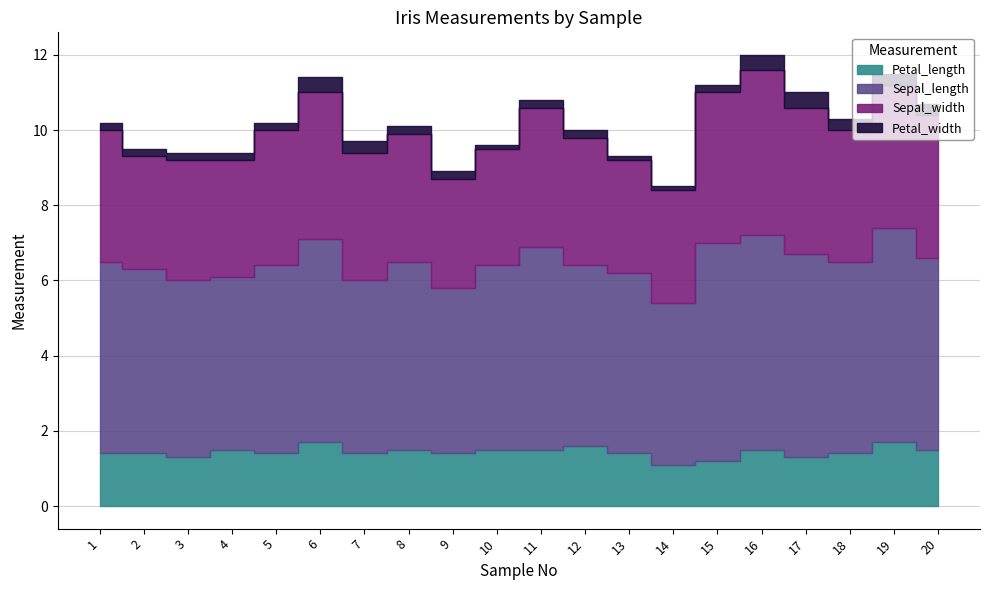

Reading left to right, list all the values displayed in this chart.

Petal_length: 1.4	1.4	1.3	1.5	1.4	1.7	1.4	1.5	1.4	1.5	1.5	1.6	1.4	1.1	1.2	1.5	1.3	1.4	1.7	1.5
Sepal_length: 5.1	4.9	4.7	4.6	5.0	5.4	4.6	5.0	4.4	4.9	5.4	4.8	4.8	4.3	5.8	5.7	5.4	5.1	5.7	5.1
Sepal_width: 3.5	3.0	3.2	3.1	3.6	3.9	3.4	3.4	2.9	3.1	3.7	3.4	3.0	3.0	4.0	4.4	3.9	3.5	3.8	3.8
Petal_width: 0.2	0.2	0.2	0.2	0.2	0.4	0.3	0.2	0.2	0.1	0.2	0.2	0.1	0.1	0.2	0.4	0.4	0.3	0.3	0.3